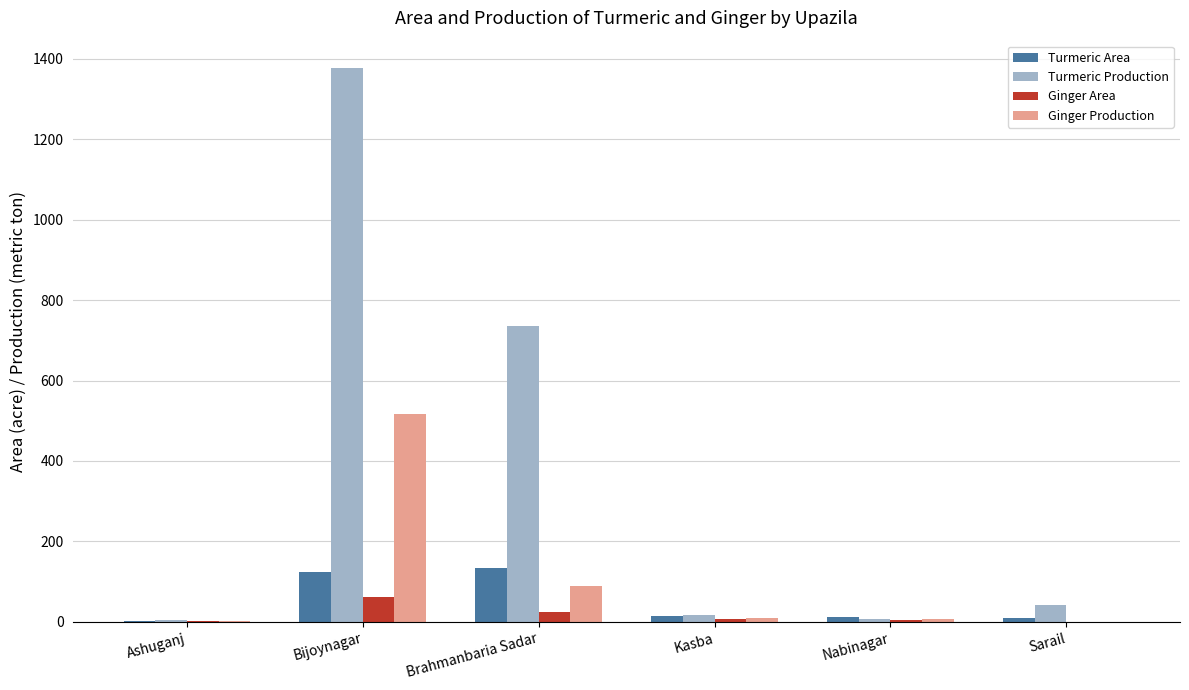

The Turmeric Production series shows 1376.0 at Bijoynagar. True or false?

True